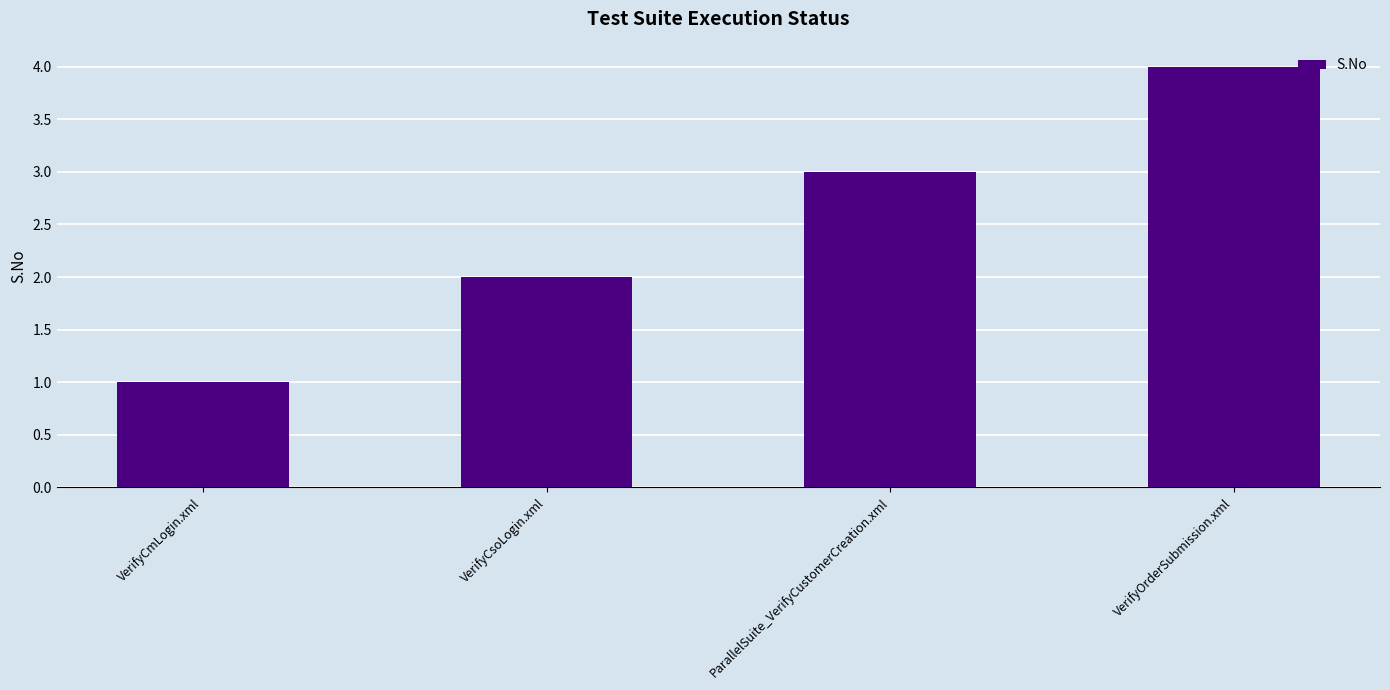

Rank the categories by value from highest to lowest.

VerifyOrderSubmission.xml, ParallelSuite_VerifyCustomerCreation.xml, VerifyCsoLogin.xml, VerifyCmLogin.xml